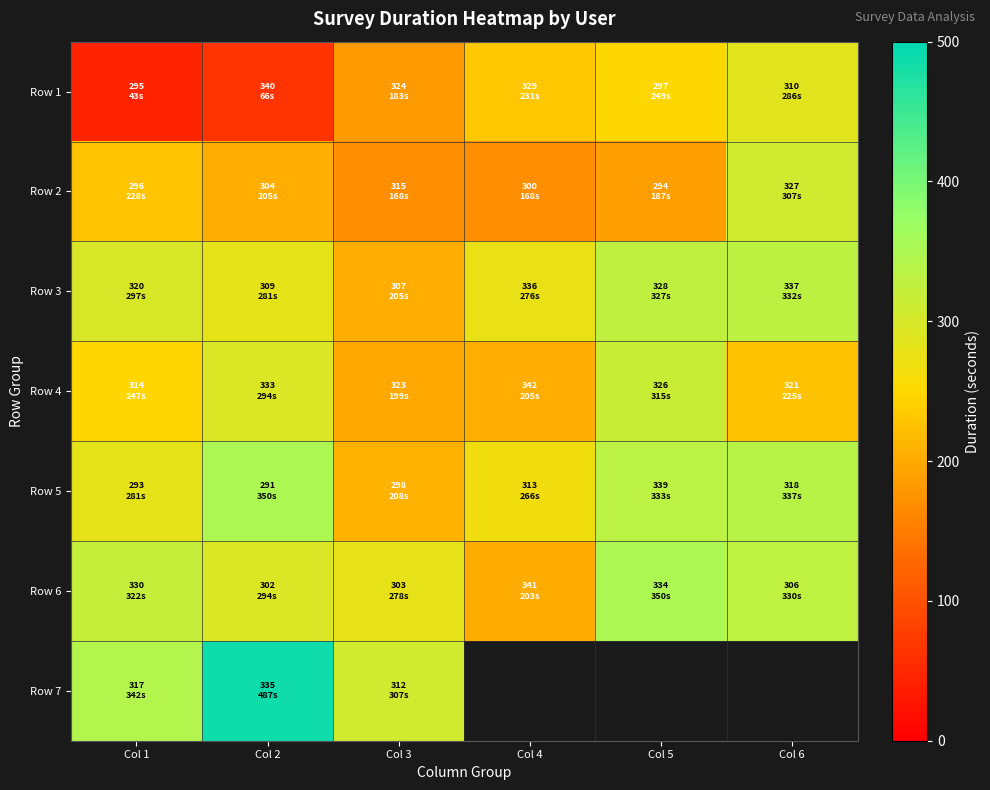

At which category does the chart reach its peak across all series?

Col 2